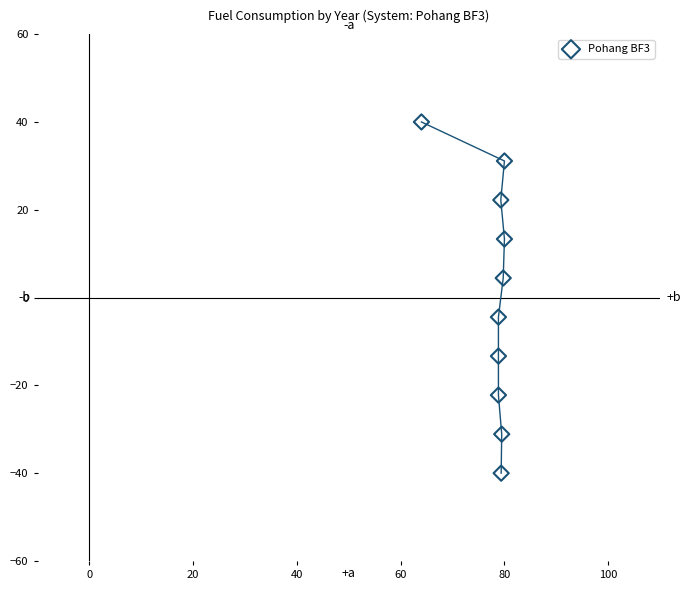

What is the average X value?

77.8